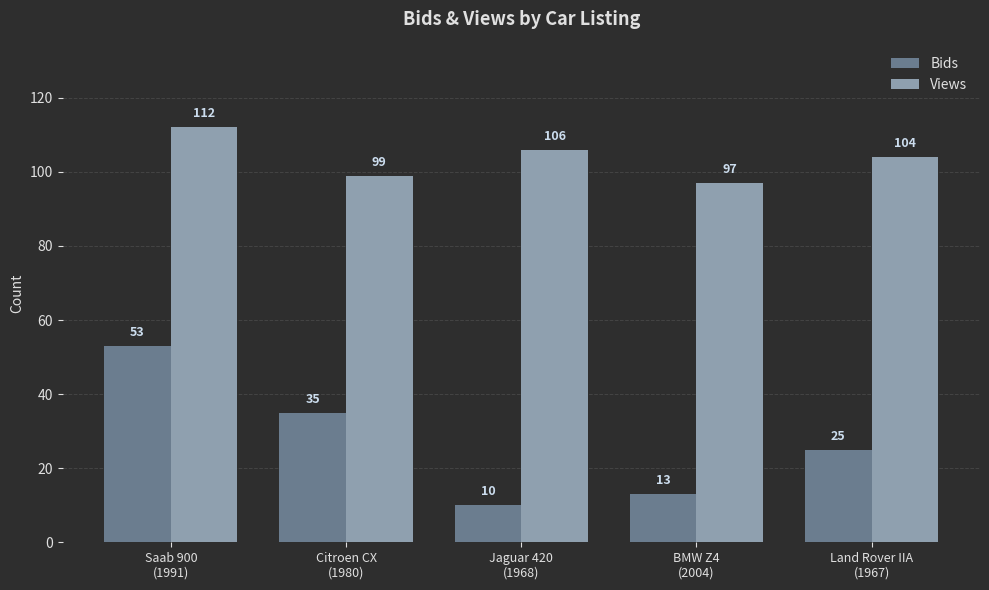

What is the spread (max minus min) of values at Saab 900
(1991)?

59